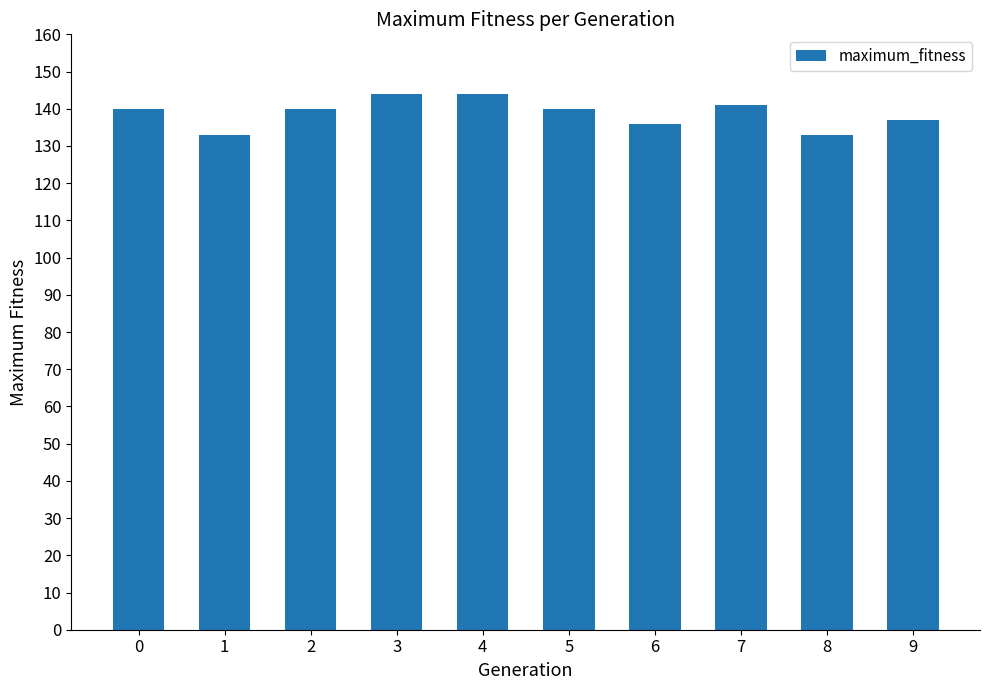

Does the chart contain stacked bars?

No